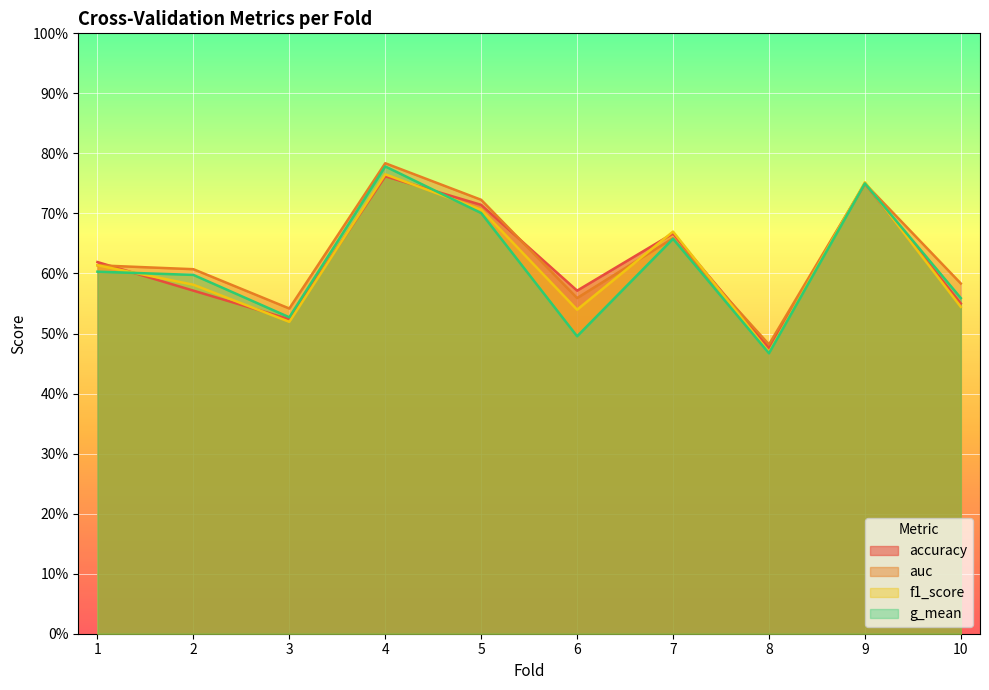

At which label is g_mean closest to 0?

8